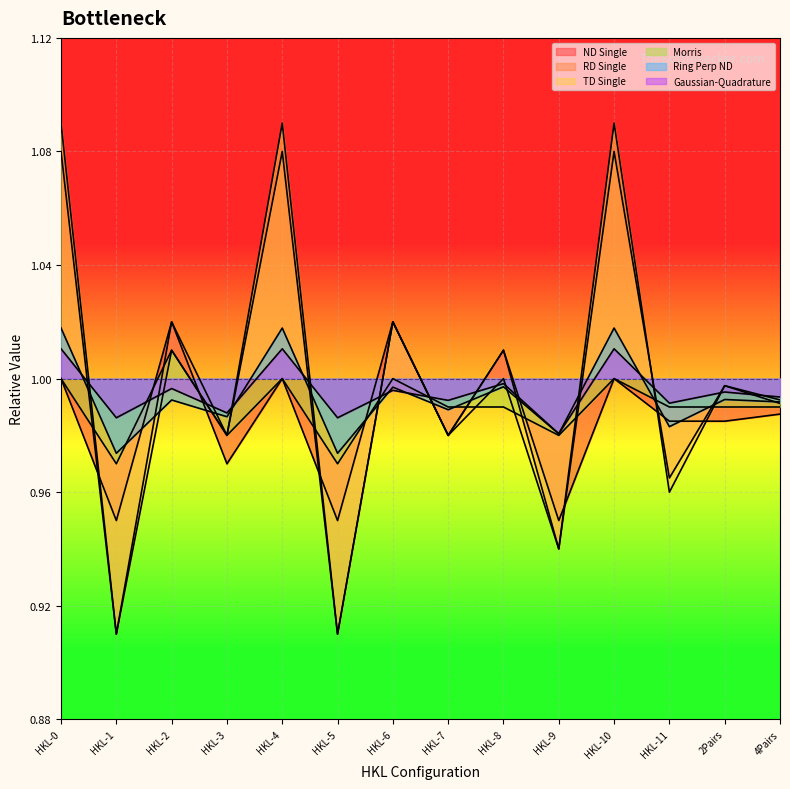

Where do ND Single and RD Single first cross each other?

HKL-0 and HKL-1